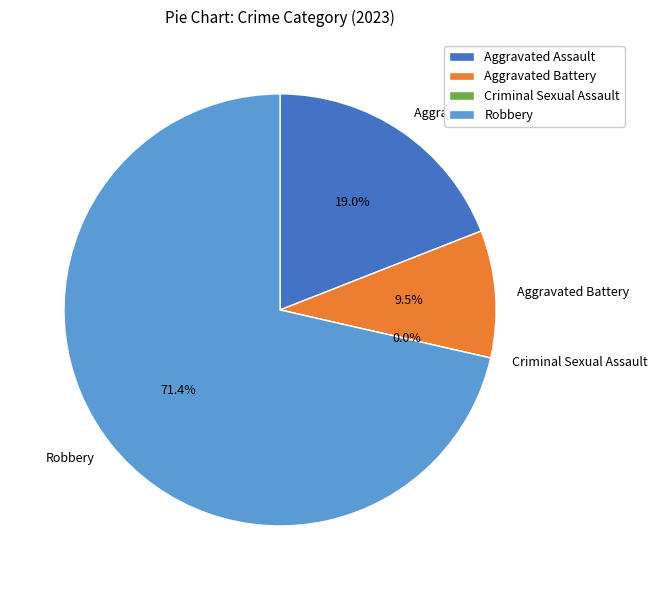

How many slices are in this pie chart?

4